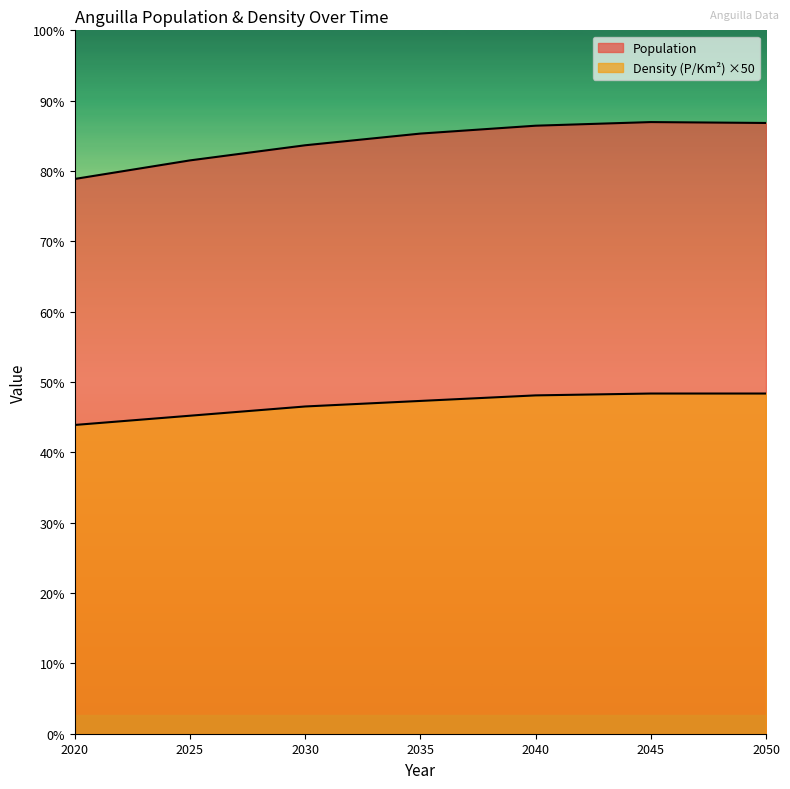

How many lines are shown in the chart?

2